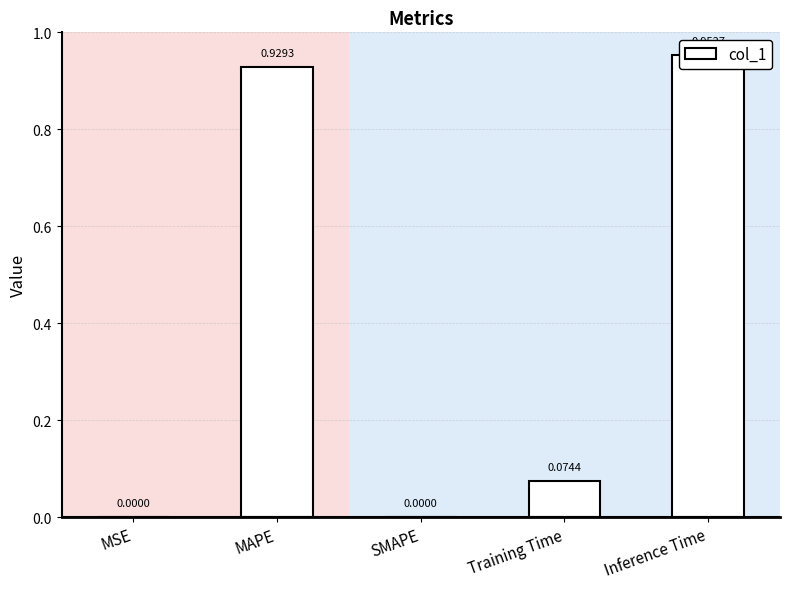

True or false: the data shows 0.0 at SMAPE.

True